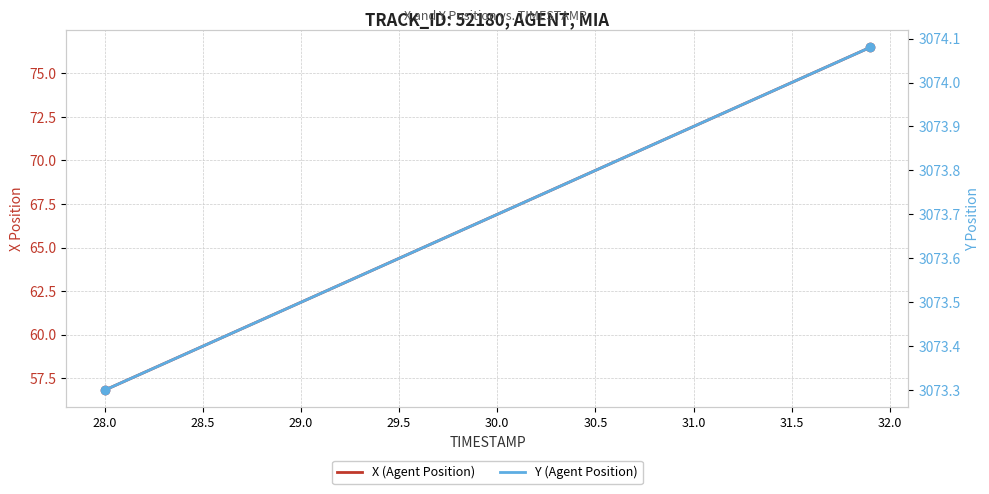

Rank the series by their maximum value, from lowest to highest.

X (Agent Position), Y (Agent Position)